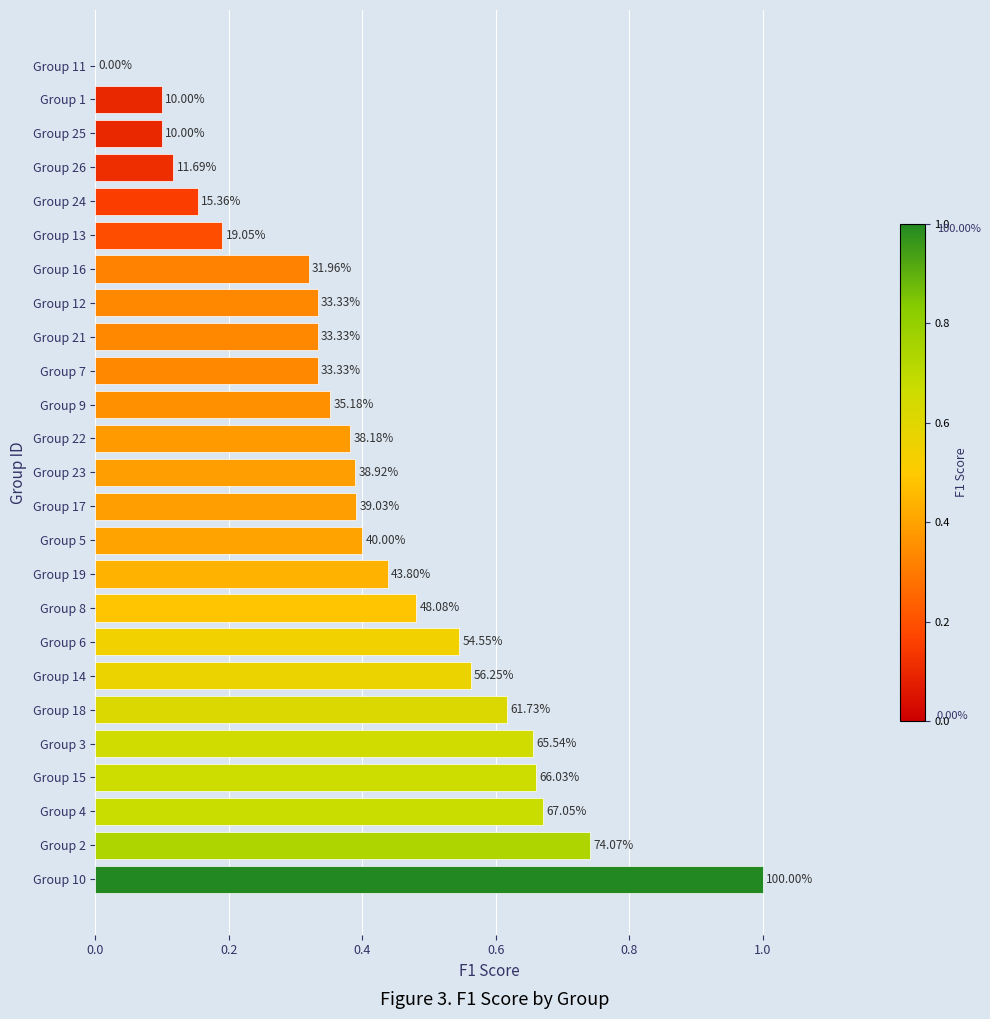

What is the sum of all values?

10.3